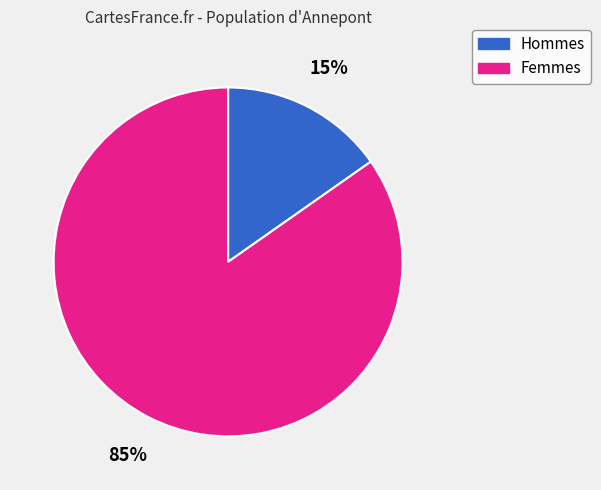

Which category has the smallest portion of the pie?

Hommes